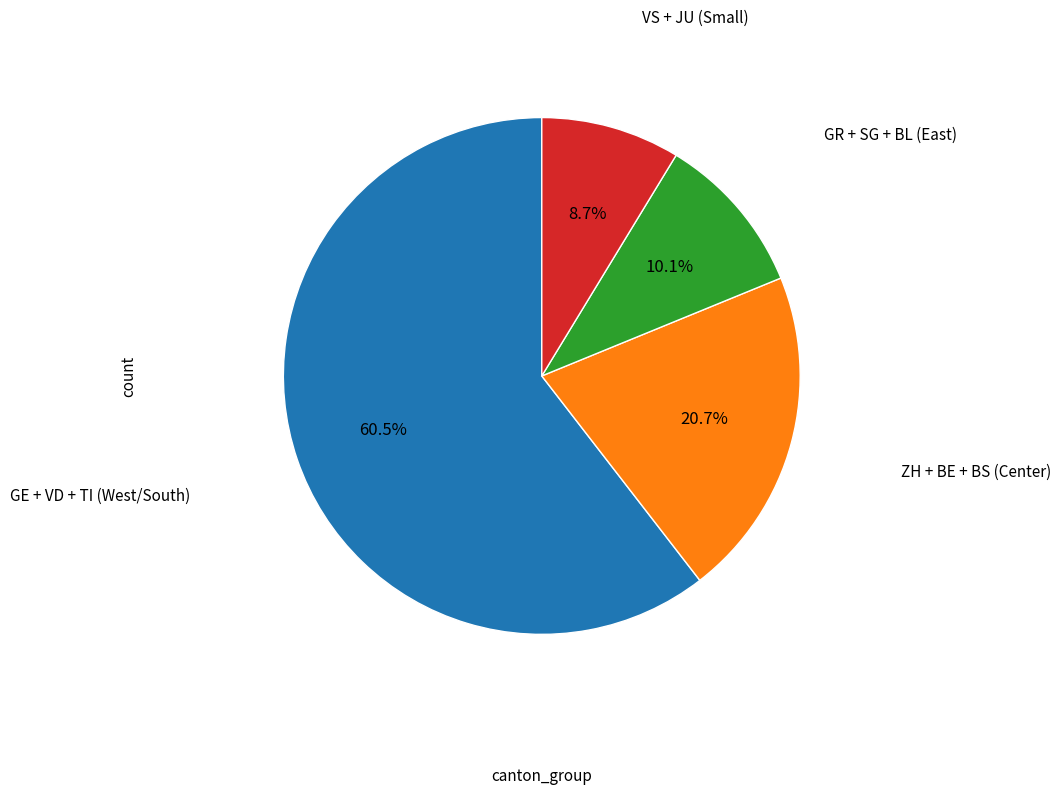

What is the largest slice in the pie chart?

GE + VD + TI (West/South)